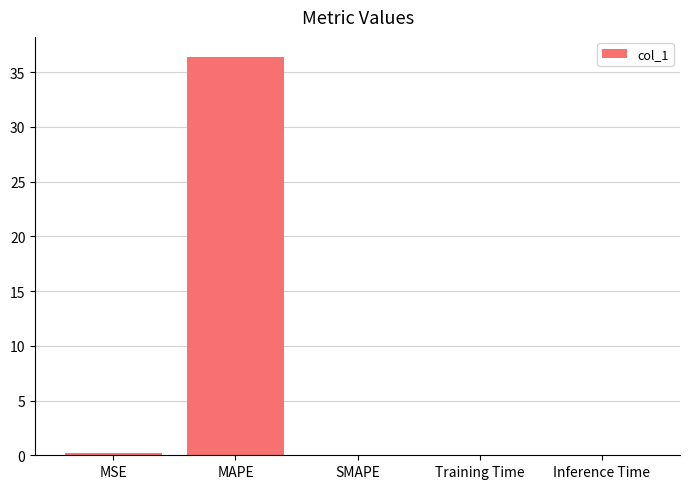

At which category does the chart reach its peak across all series?

MAPE